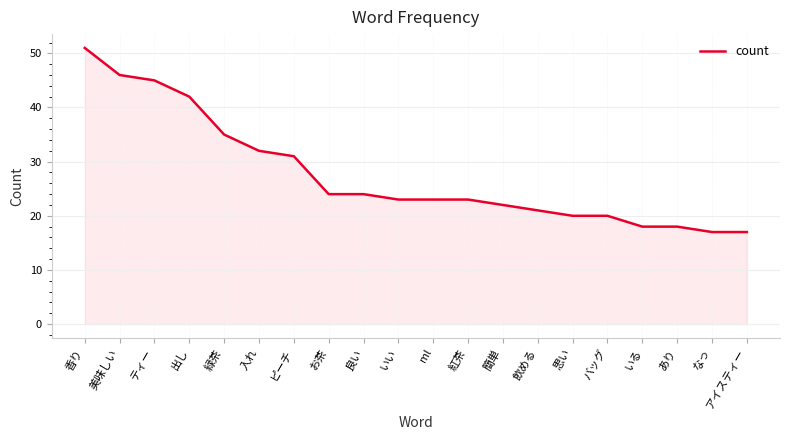

Does the chart display data point markers on the line(s)?

No